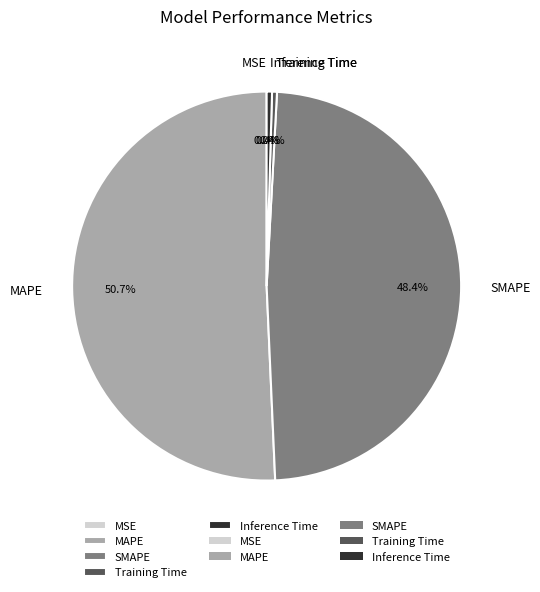

Is it true that Inference Time is 0% of the pie?

True